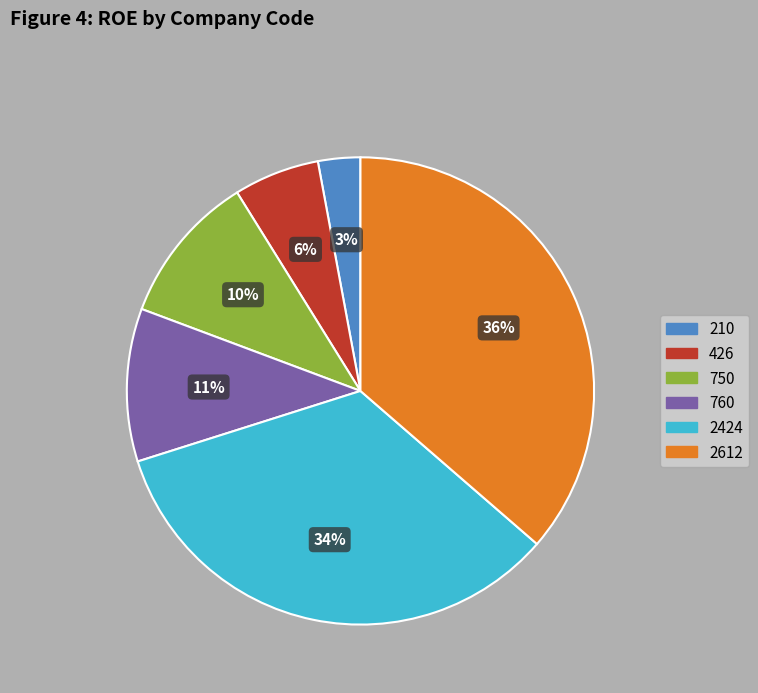

The 210 slice represents 3% of the pie. True or false?

True